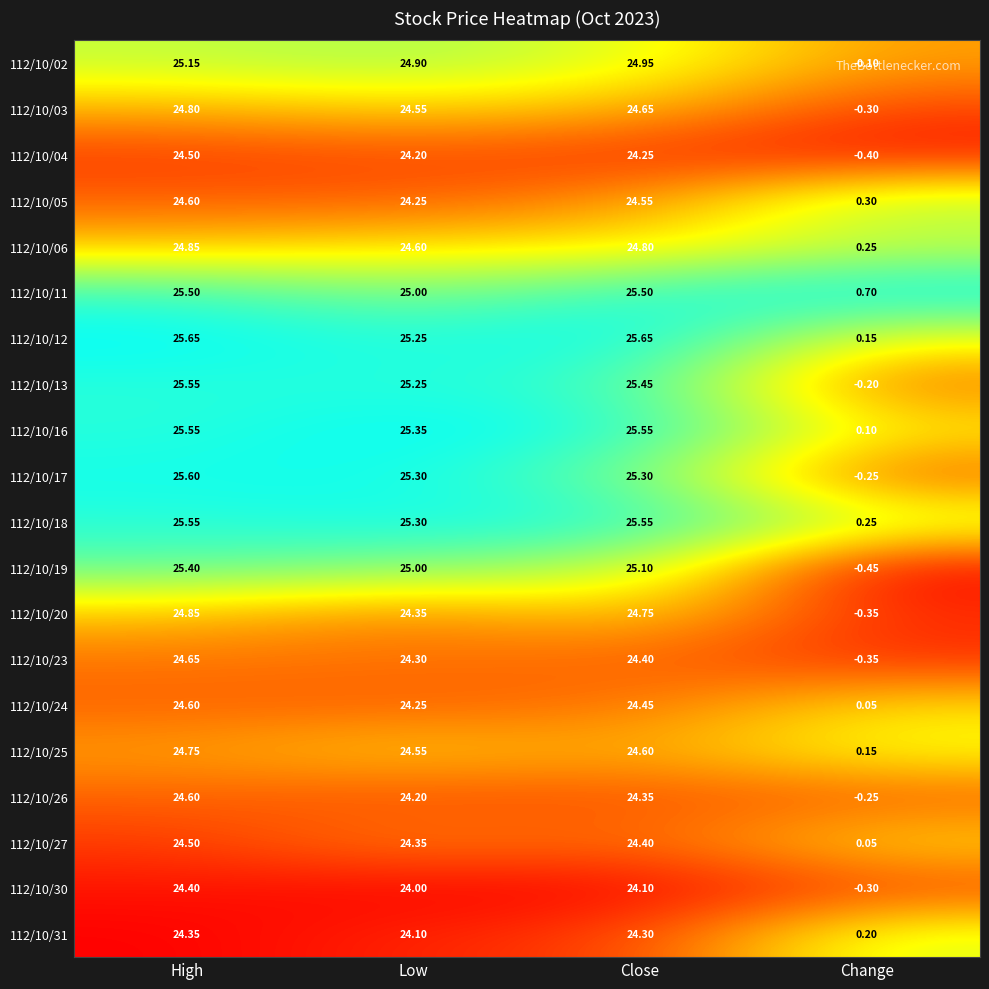

At which category does the chart reach its minimum across all series?

Change